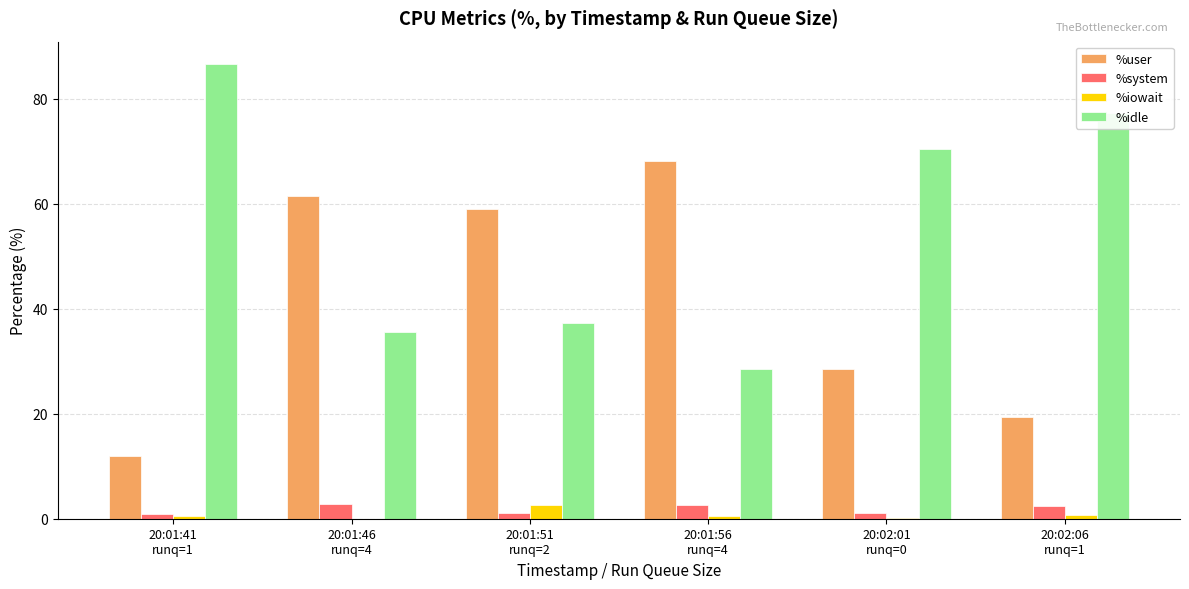

What is the maximum value for %iowait?

2.6